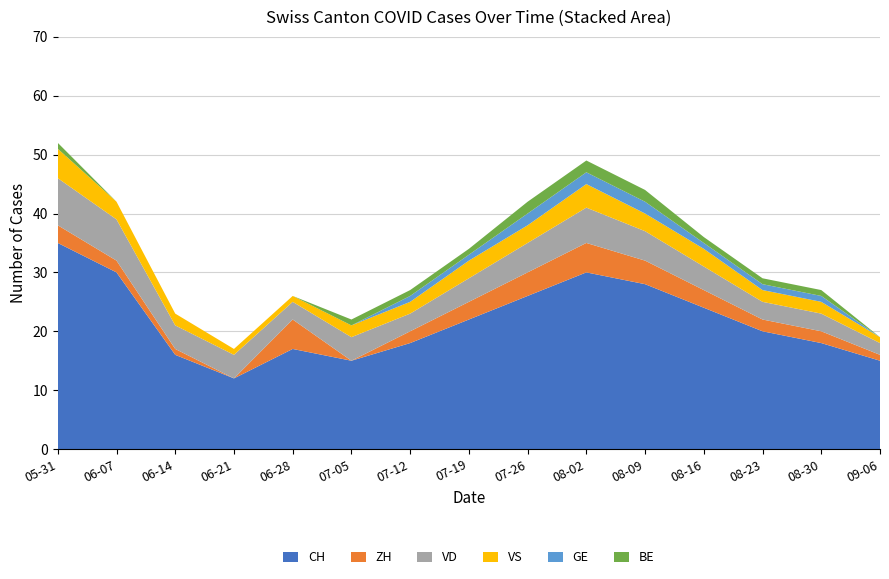

Reading left to right, transcribe all the data shown in this chart.

CH: 35	30	16	12	17	15	18	22	26	30	28	24	20	18	15
ZH: 3	2	1	0	5	0	2	3	4	5	4	3	2	2	1
VD: 8	7	4	4	3	4	3	4	5	6	5	4	3	3	2
VS: 5	3	2	1	1	2	2	3	3	4	3	3	2	2	1
GE: 0	0	0	0	0	0	1	1	2	2	2	1	1	1	0
BE: 1	0	0	0	0	1	1	1	2	2	2	1	1	1	0